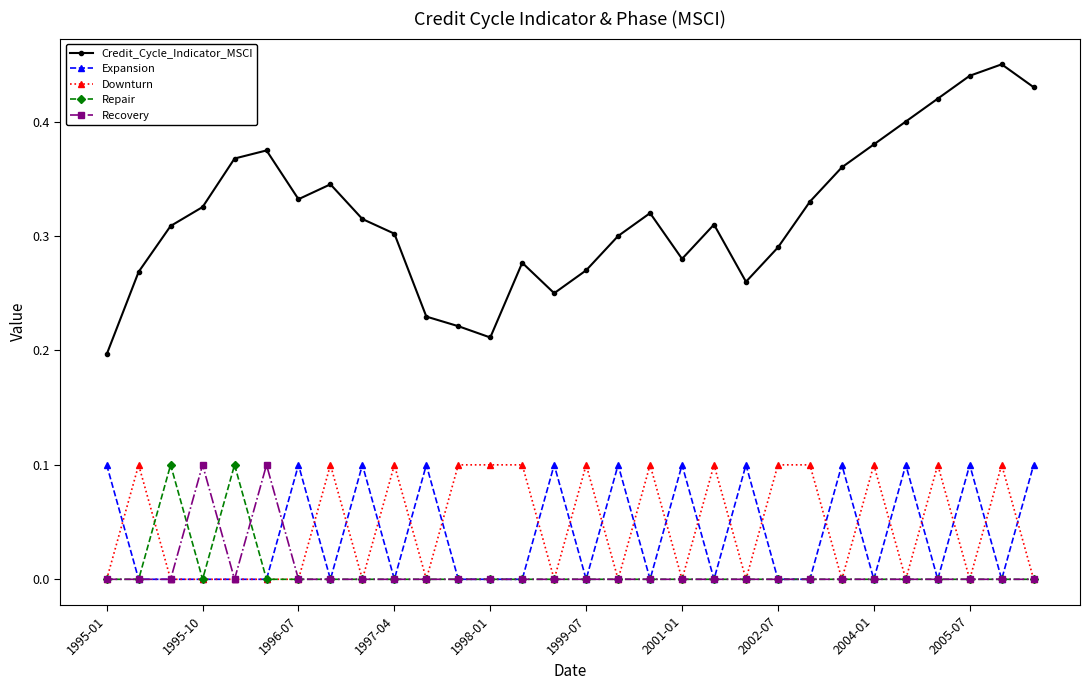

Which series has the largest total across all categories?

Credit_Cycle_Indicator_MSCI